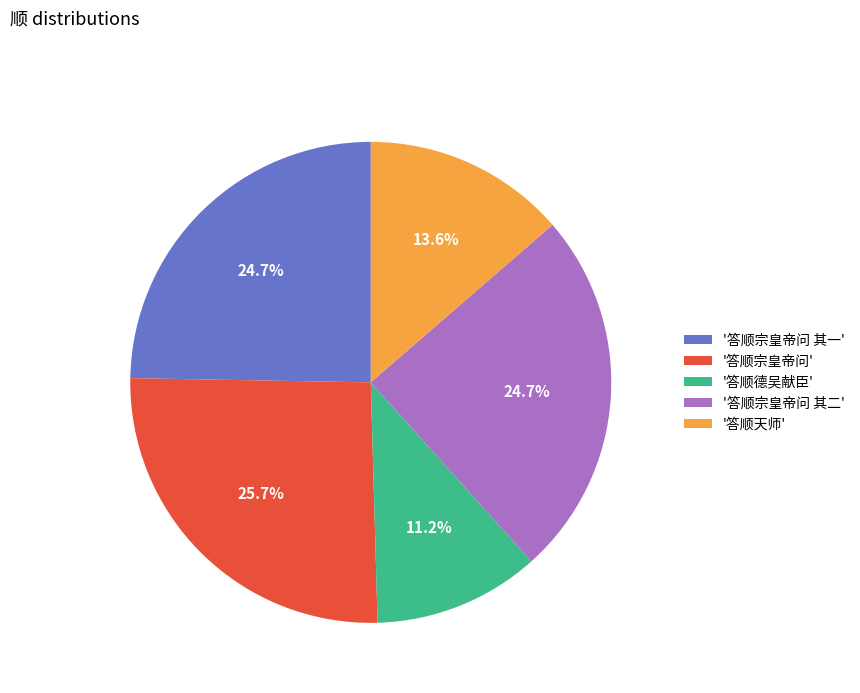

Does any single category account for the majority?

No